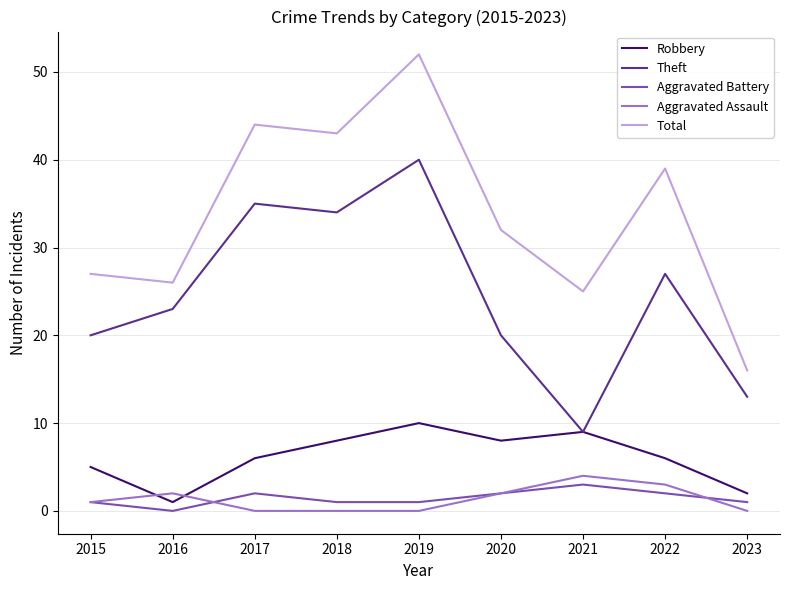

How many series are shown in this chart?

5